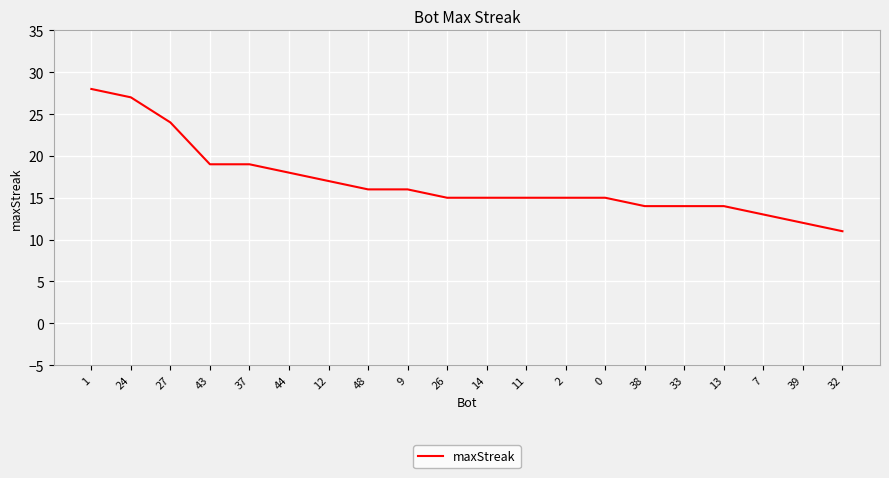

Approximately how many times larger is the value at 13 compared to 2?

0.9